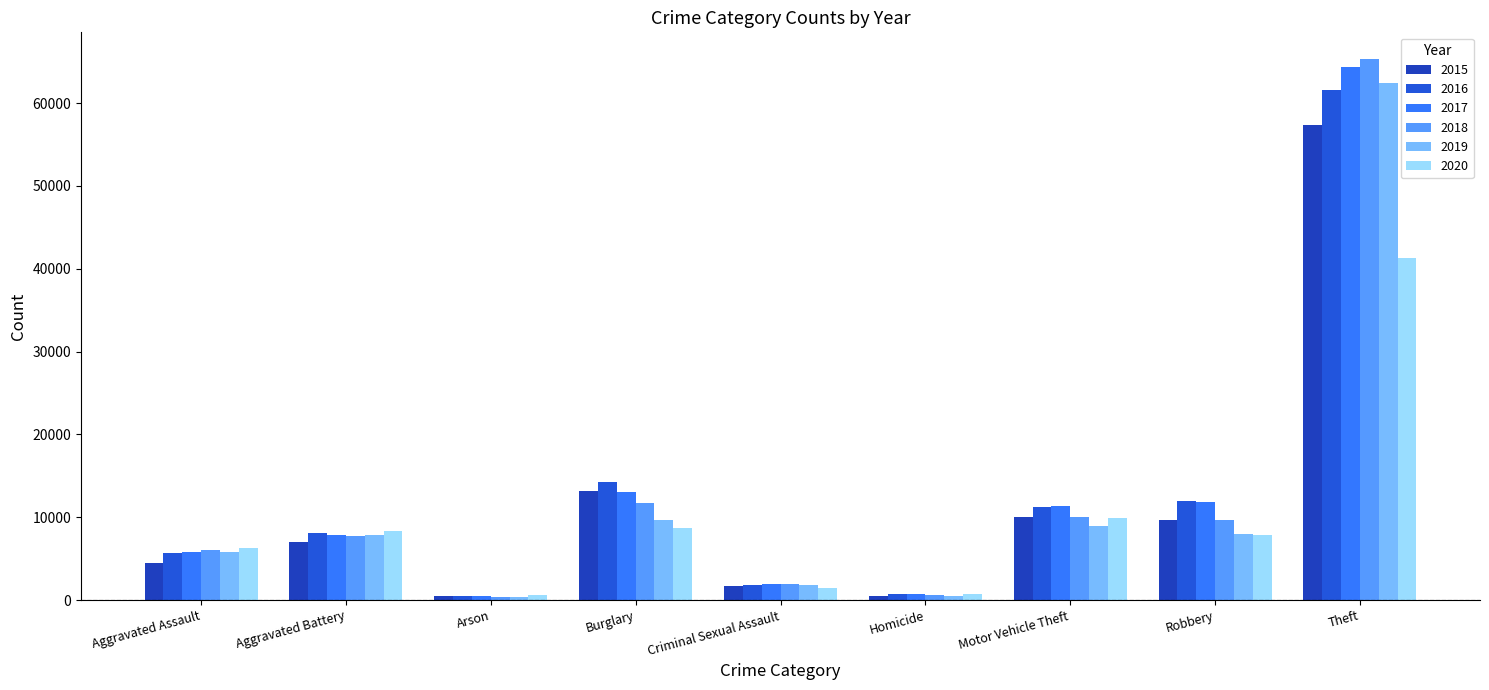

What is the difference between the maximum and minimum values in the 2016 series?

61103